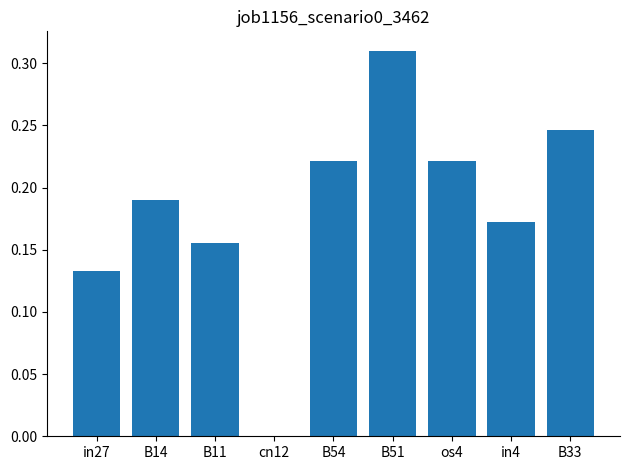

How many distinct data groups are displayed?

1